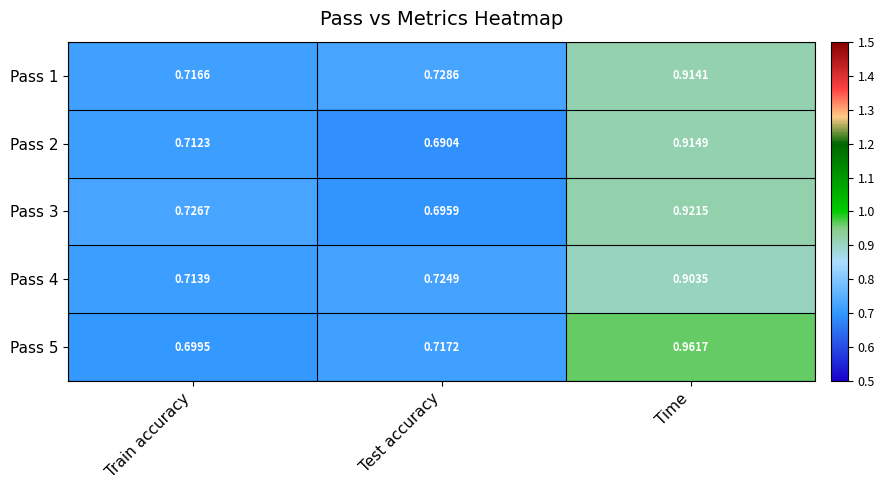

Is the value of Pass 5 at Time greater than the value of Pass 1 at Train accuracy?

Yes